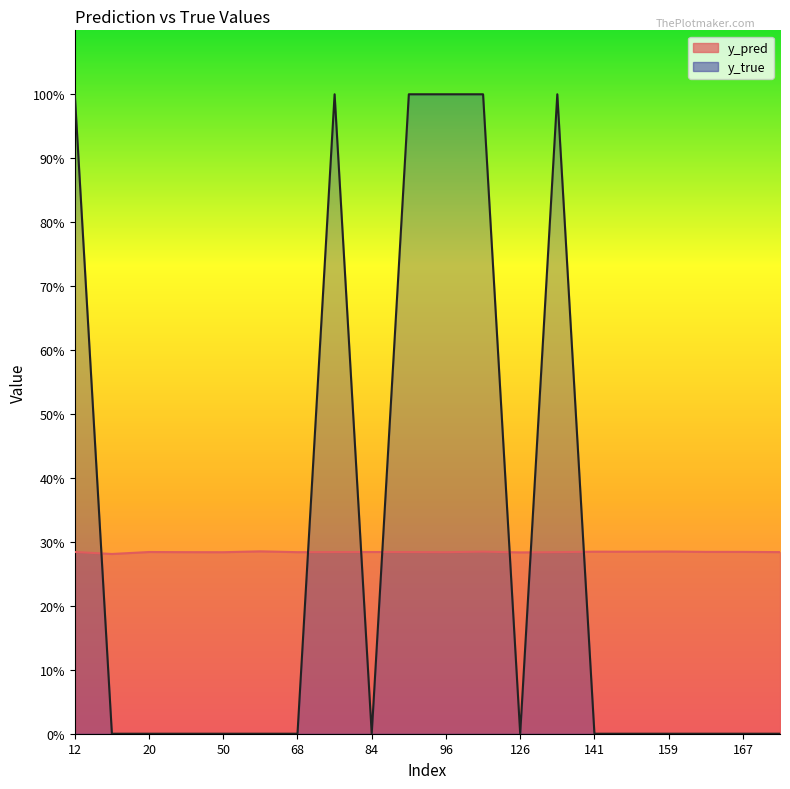

Reading left to right, list all the values displayed in this chart.

y_pred: 0.3	0.3	0.3	0.3	0.3	0.3	0.3	0.3	0.3	0.3	0.3	0.3	0.3	0.3	0.3	0.3	0.3	0.3	0.3	0.3
y_true: 1.0	0.0	0.0	0.0	0.0	0.0	0.0	1.0	0.0	1.0	1.0	1.0	0.0	1.0	0.0	0.0	0.0	0.0	0.0	0.0